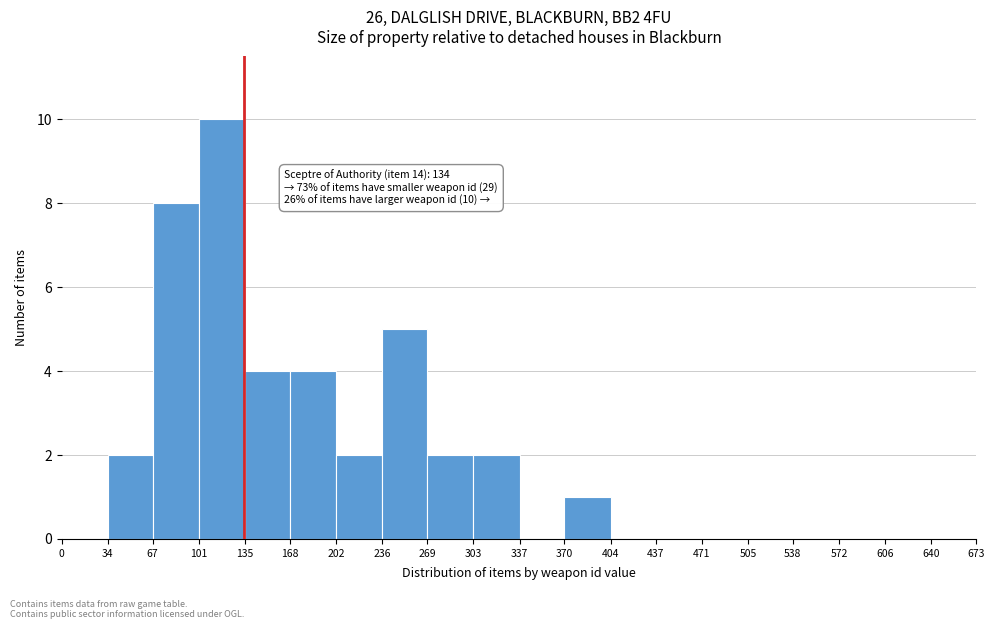

Which range on the x-axis has the tallest bar?

101 to 135